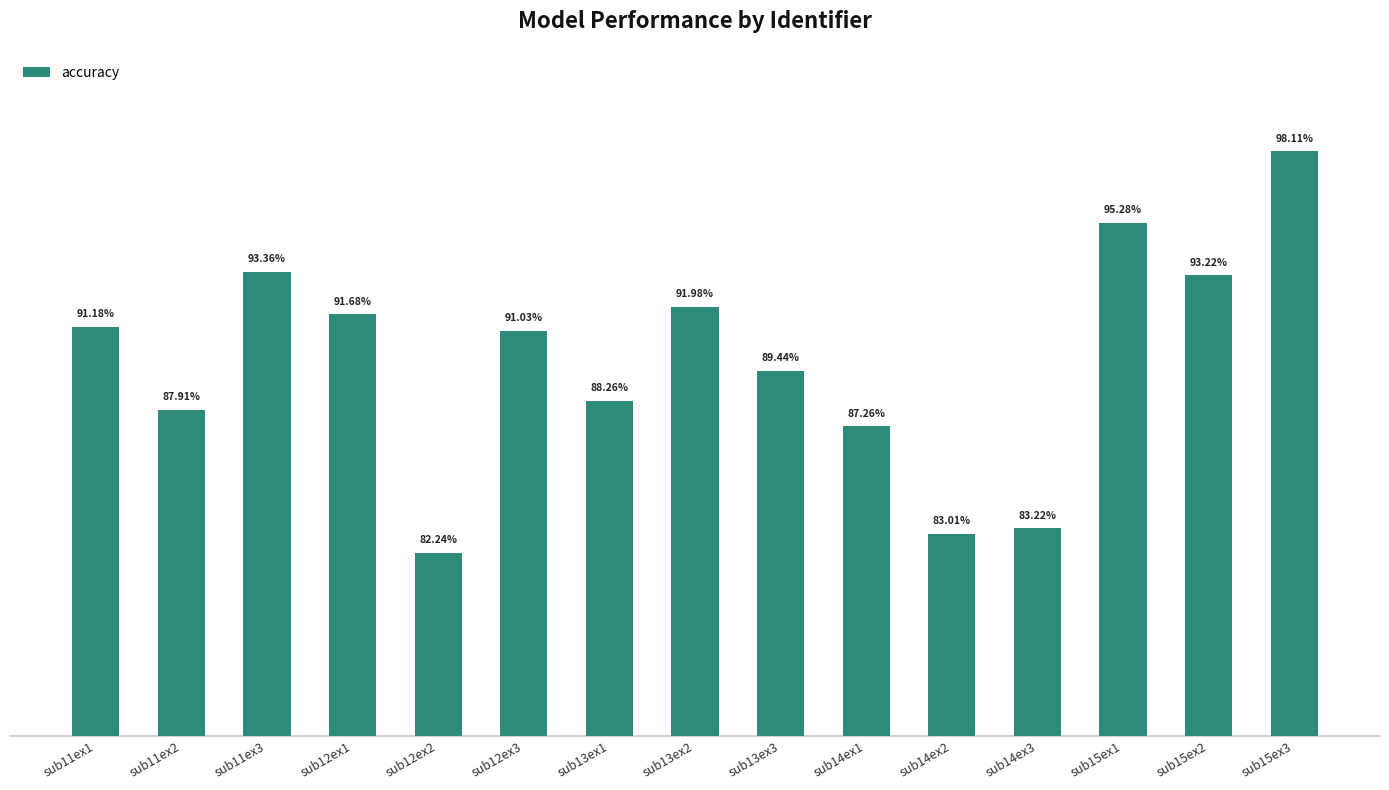

List the labels in order of value, largest first.

sub15ex3, sub15ex1, sub11ex3, sub15ex2, sub13ex2, sub12ex1, sub11ex1, sub12ex3, sub13ex3, sub13ex1, sub11ex2, sub14ex1, sub14ex3, sub14ex2, sub12ex2